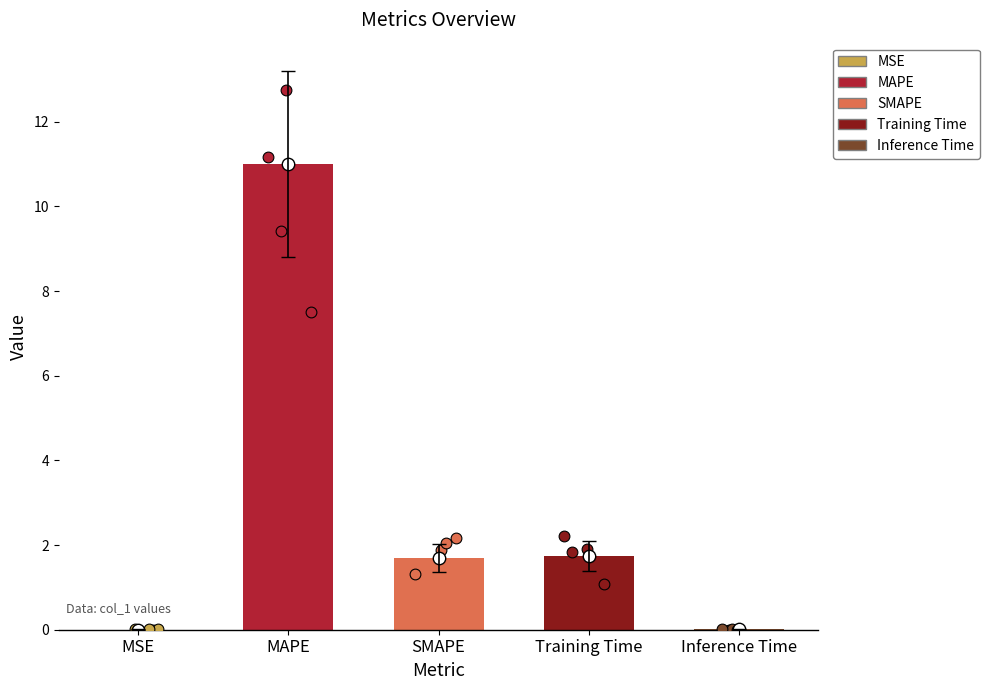

Which has a higher value, SMAPE or Training Time?

Training Time